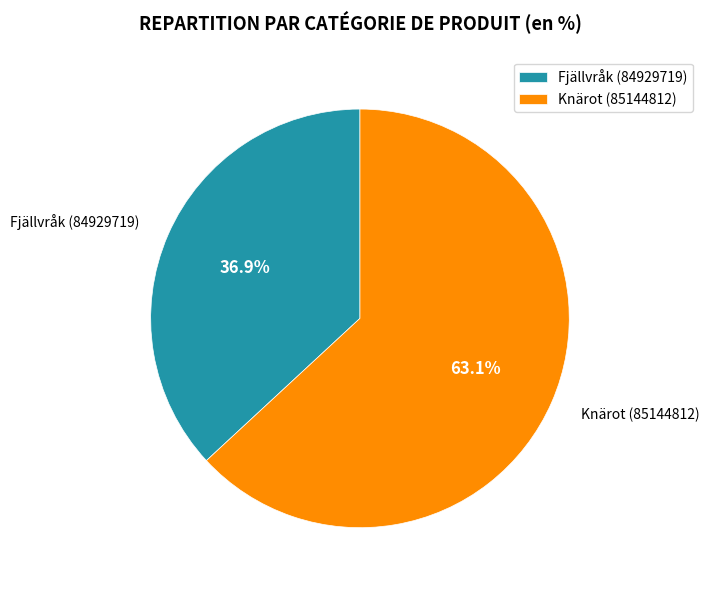

Combined, what portion of the pie is Knärot (85144812) and Fjällvråk (84929719)?

100.0%